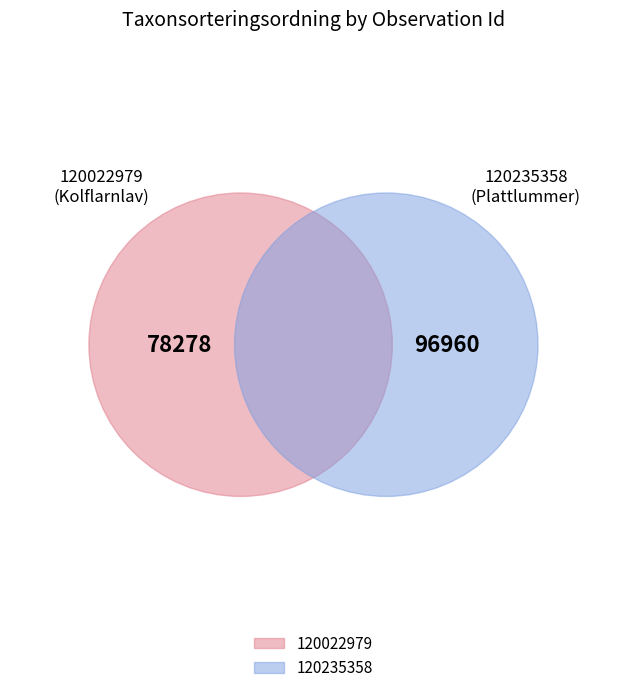

Count the number of slices in the pie.

2